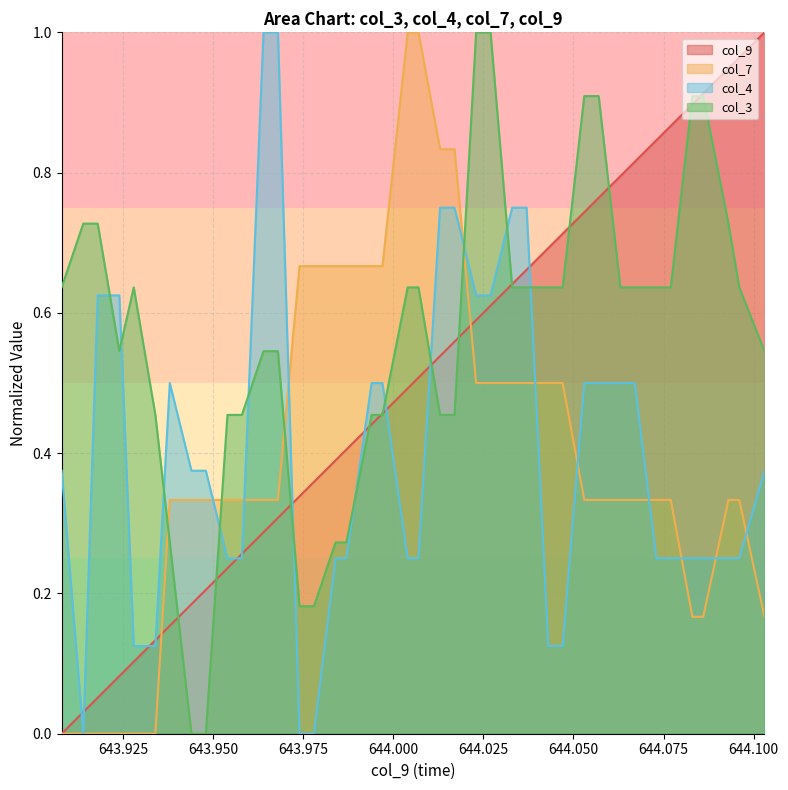

At how many categories does at least one series exceed 0?

40